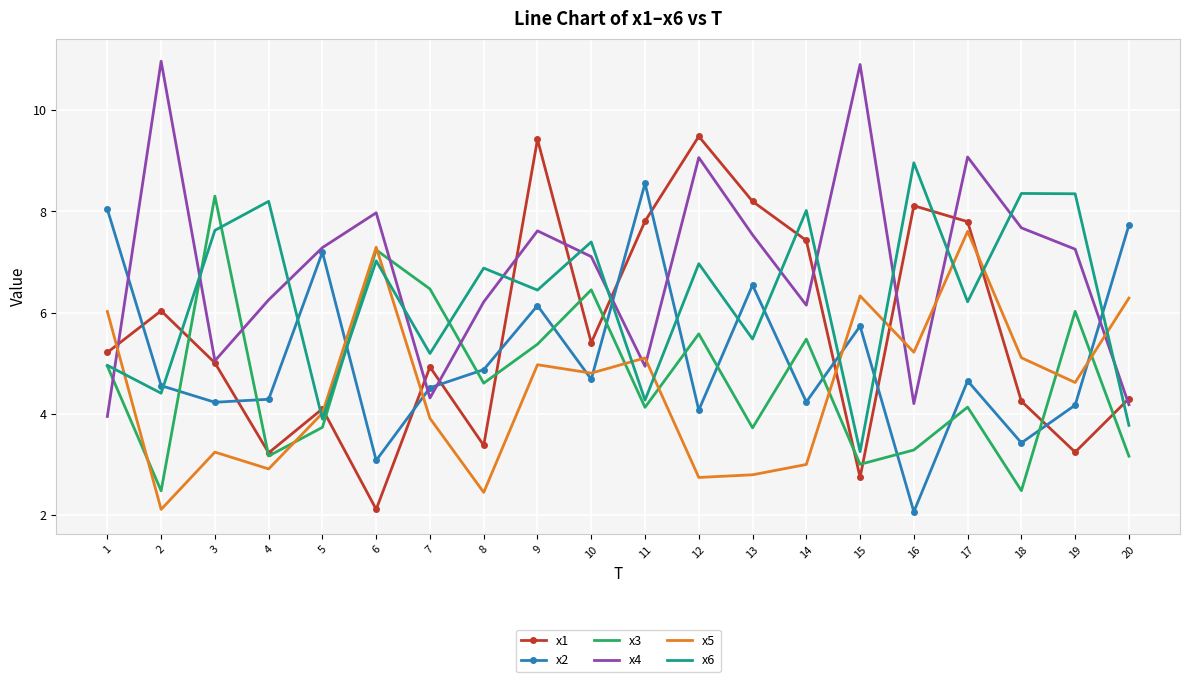

Where is x6 nearest to the value 6?

17